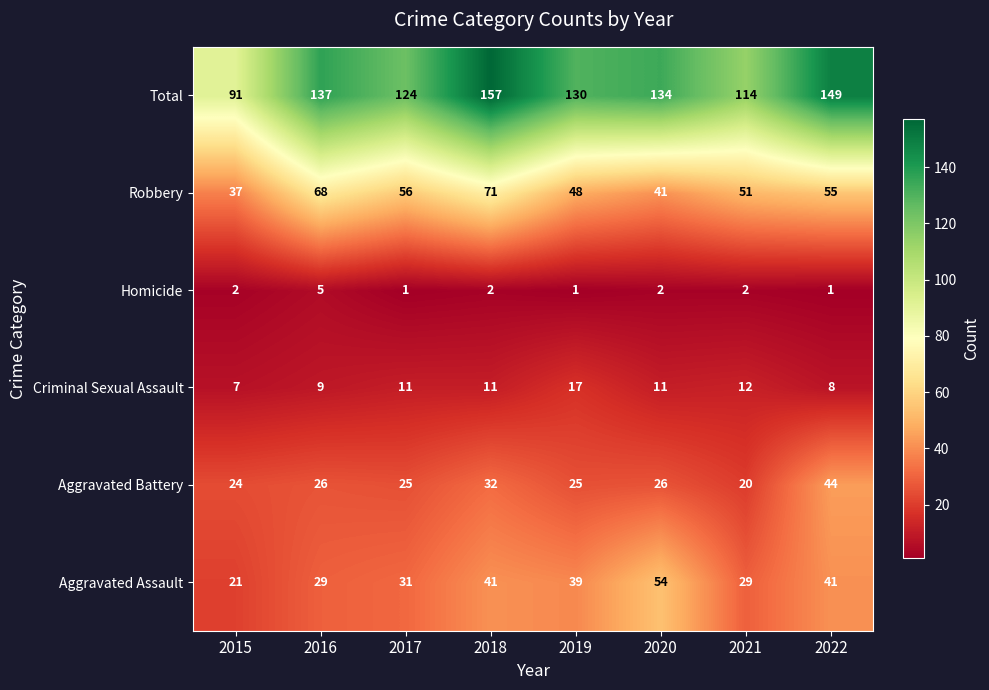

Between 2019 and 2021, which series saw the biggest shift?

Total